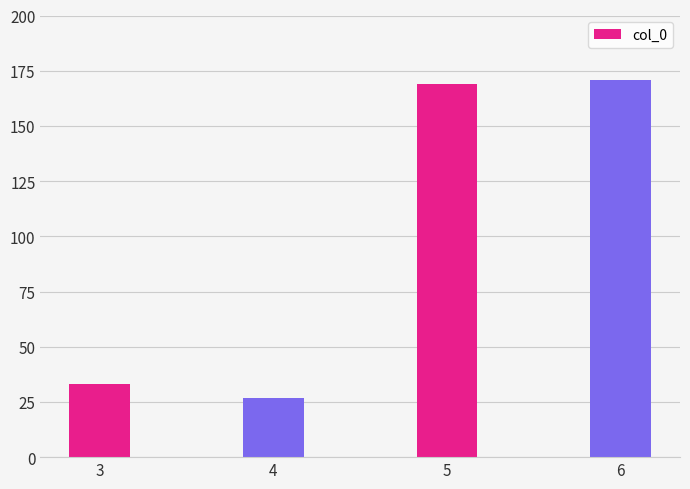

List the labels in order of value, largest first.

6, 5, 3, 4